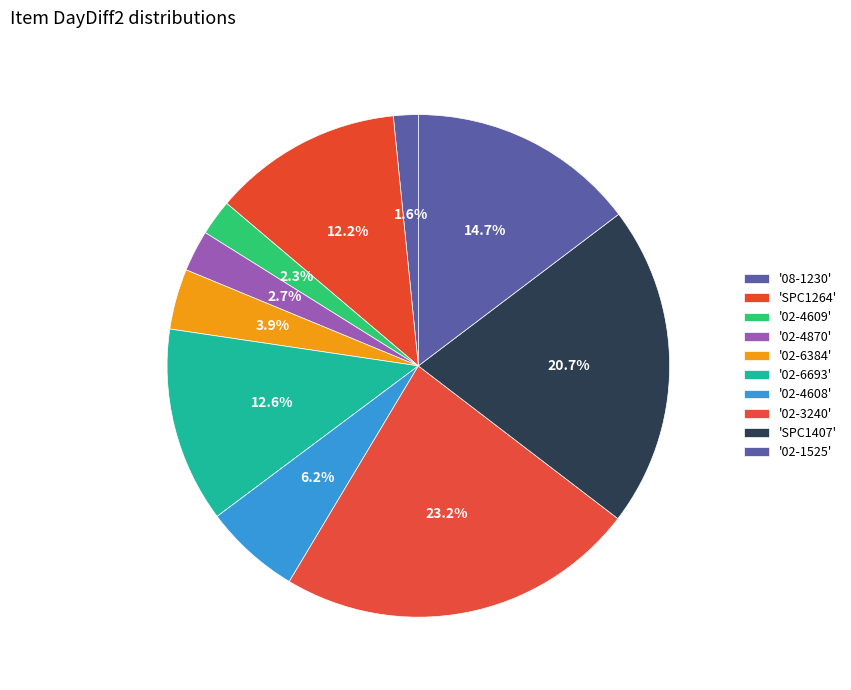

How many slices are in this pie chart?

10